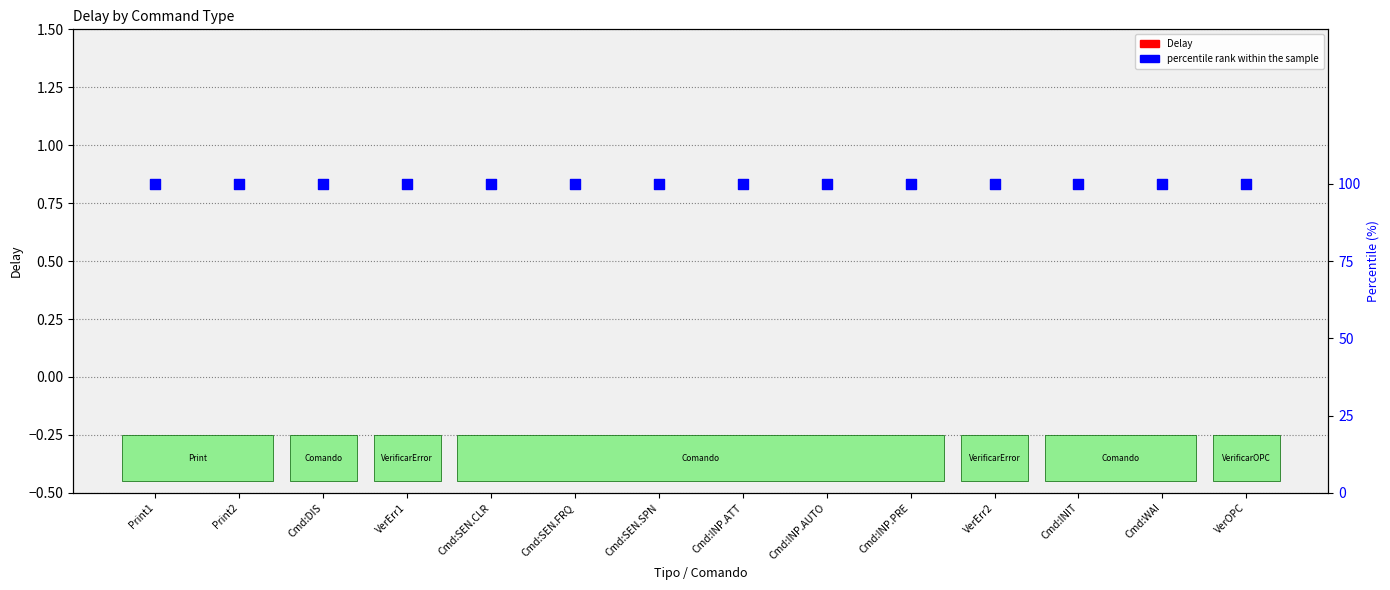

At how many categories does at least one series exceed 10?

14